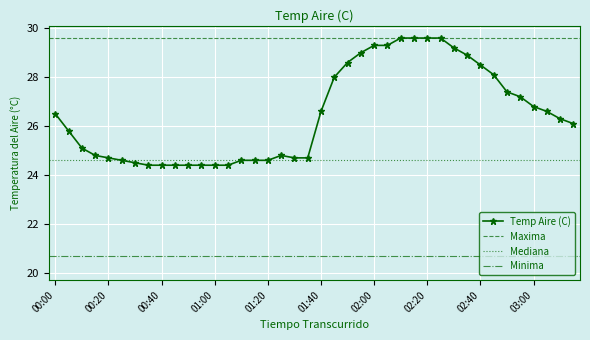

Rank the categories by value from lowest to highest.

00:35, 00:40, 00:45, 00:50, 00:55, 01:00, 01:05, 00:30, 00:25, 01:10, 01:15, 01:20, 00:20, 01:30, 01:35, 00:15, 01:25, 00:10, 00:05, 03:15, 03:10, 00:00, 01:40, 03:05, 03:00, 02:55, 02:50, 01:45, 02:45, 02:40, 01:50, 02:35, 01:55, 02:30, 02:00, 02:05, 02:10, 02:15, 02:20, 02:25